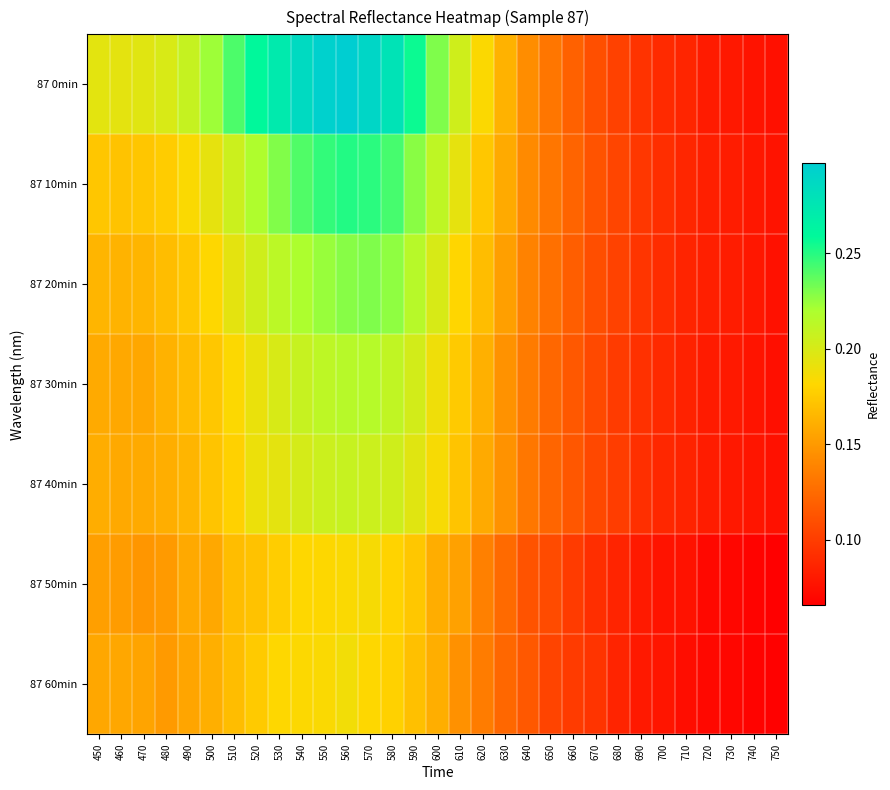

Reading right to left, extract all data points from this chart.

87 0min: 750=0.1	740=0.1	730=0.1	720=0.1	710=0.1	700=0.1	690=0.1	680=0.1	670=0.1	660=0.1	650=0.1	640=0.1	630=0.2	620=0.2	610=0.2	600=0.2	590=0.3	580=0.3	570=0.3	560=0.3	550=0.3	540=0.3	530=0.3	520=0.3	510=0.2	500=0.2	490=0.2	480=0.2	470=0.2	460=0.2	450=0.2
87 10min: 750=0.1	740=0.1	730=0.1	720=0.1	710=0.1	700=0.1	690=0.1	680=0.1	670=0.1	660=0.1	650=0.1	640=0.1	630=0.2	620=0.2	610=0.2	600=0.2	590=0.2	580=0.2	570=0.2	560=0.3	550=0.2	540=0.2	530=0.2	520=0.2	510=0.2	500=0.2	490=0.2	480=0.2	470=0.2	460=0.2	450=0.2
87 20min: 750=0.1	740=0.1	730=0.1	720=0.1	710=0.1	700=0.1	690=0.1	680=0.1	670=0.1	660=0.1	650=0.1	640=0.1	630=0.2	620=0.2	610=0.2	600=0.2	590=0.2	580=0.2	570=0.2	560=0.2	550=0.2	540=0.2	530=0.2	520=0.2	510=0.2	500=0.2	490=0.2	480=0.2	470=0.2	460=0.2	450=0.2
87 30min: 750=0.1	740=0.1	730=0.1	720=0.1	710=0.1	700=0.1	690=0.1	680=0.1	670=0.1	660=0.1	650=0.1	640=0.1	630=0.1	620=0.2	610=0.2	600=0.2	590=0.2	580=0.2	570=0.2	560=0.2	550=0.2	540=0.2	530=0.2	520=0.2	510=0.2	500=0.2	490=0.2	480=0.2	470=0.2	460=0.2	450=0.2
87 40min: 750=0.1	740=0.1	730=0.1	720=0.1	710=0.1	700=0.1	690=0.1	680=0.1	670=0.1	660=0.1	650=0.1	640=0.1	630=0.1	620=0.2	610=0.2	600=0.2	590=0.2	580=0.2	570=0.2	560=0.2	550=0.2	540=0.2	530=0.2	520=0.2	510=0.2	500=0.2	490=0.2	480=0.2	470=0.2	460=0.2	450=0.2
87 50min: 750=0.1	740=0.1	730=0.1	720=0.1	710=0.1	700=0.1	690=0.1	680=0.1	670=0.1	660=0.1	650=0.1	640=0.1	630=0.1	620=0.1	610=0.2	600=0.2	590=0.2	580=0.2	570=0.2	560=0.2	550=0.2	540=0.2	530=0.2	520=0.2	510=0.2	500=0.2	490=0.2	480=0.2	470=0.1	460=0.2	450=0.2
87 60min: 750=0.1	740=0.1	730=0.1	720=0.1	710=0.1	700=0.1	690=0.1	680=0.1	670=0.1	660=0.1	650=0.1	640=0.1	630=0.1	620=0.1	610=0.1	600=0.2	590=0.2	580=0.2	570=0.2	560=0.2	550=0.2	540=0.2	530=0.2	520=0.2	510=0.2	500=0.2	490=0.2	480=0.2	470=0.2	460=0.2	450=0.2